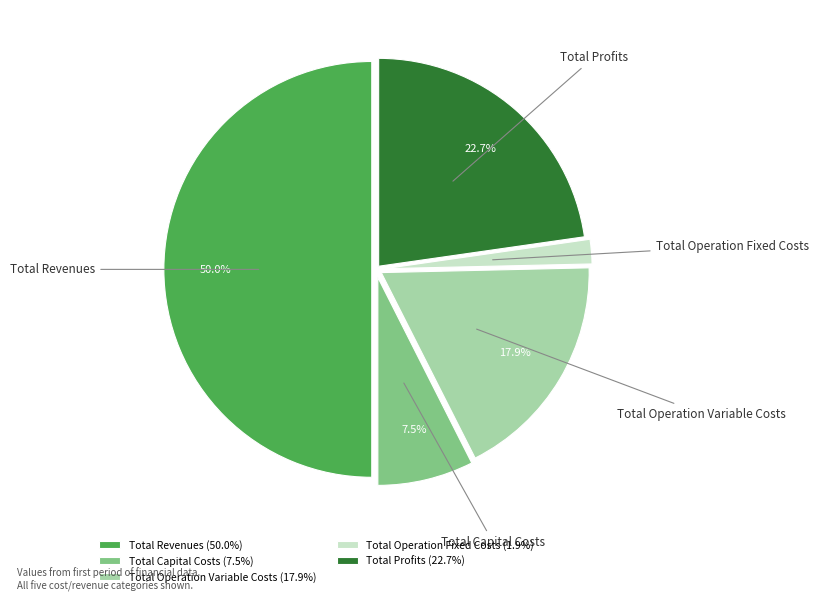

Approximately how many times larger is the value at Total Operation Variable Costs compared to Total Operation Fixed Costs?

9.4